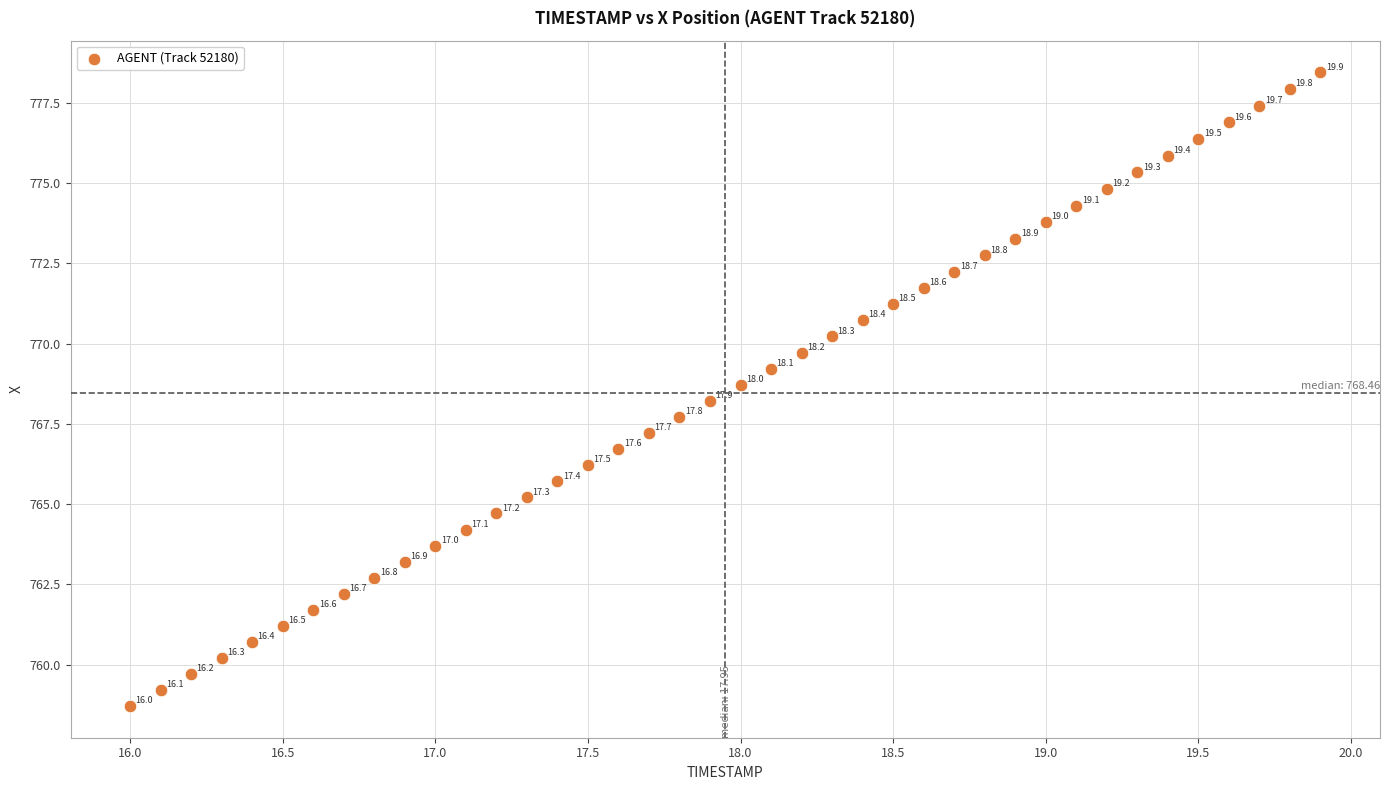

What Y value in the scatter plot is closest to 768?

768.2